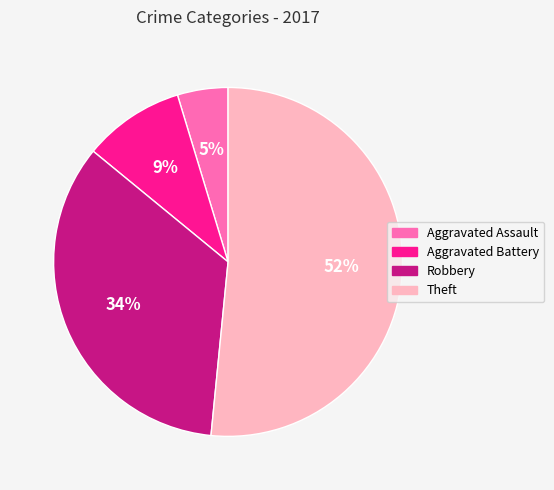

What is the smallest slice in the pie chart?

Aggravated Assault